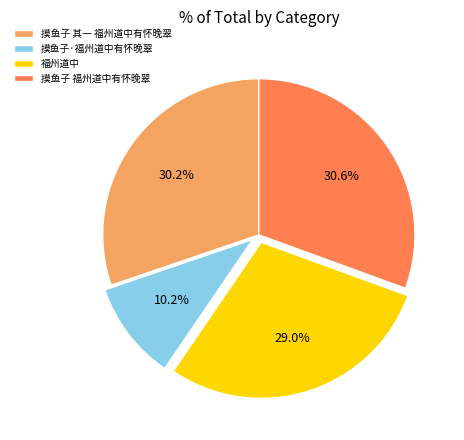

Count the number of slices in the pie.

4